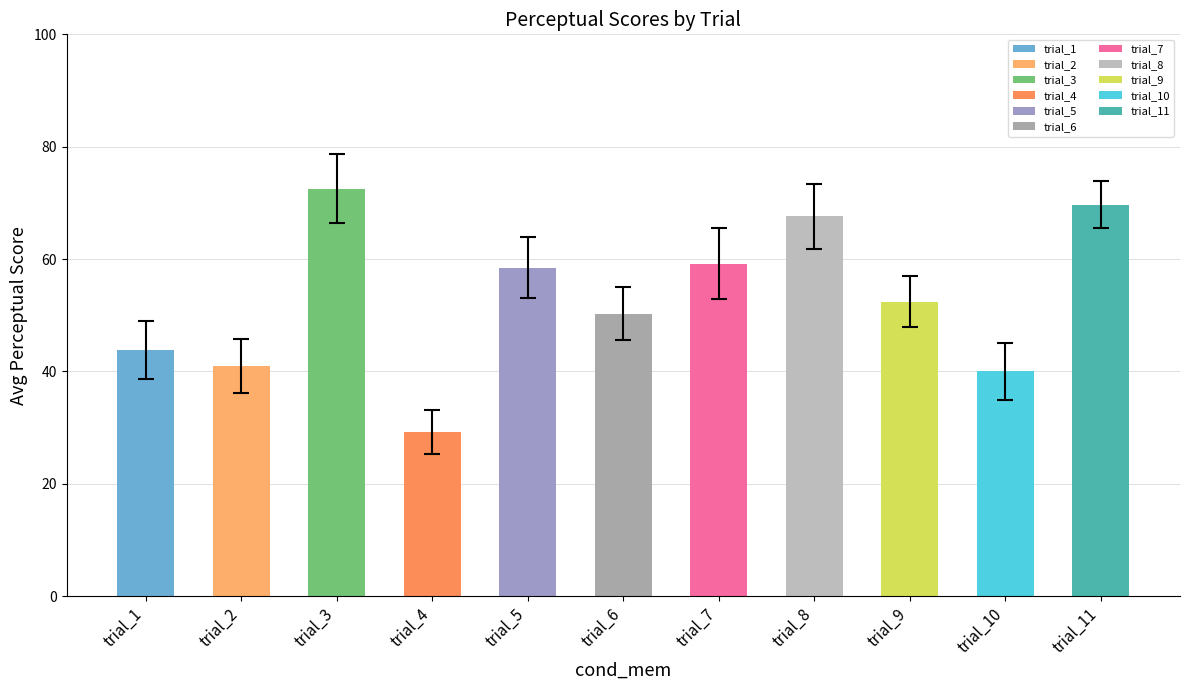

Approximately how many times larger is the value at trial_6 compared to trial_3?

0.7